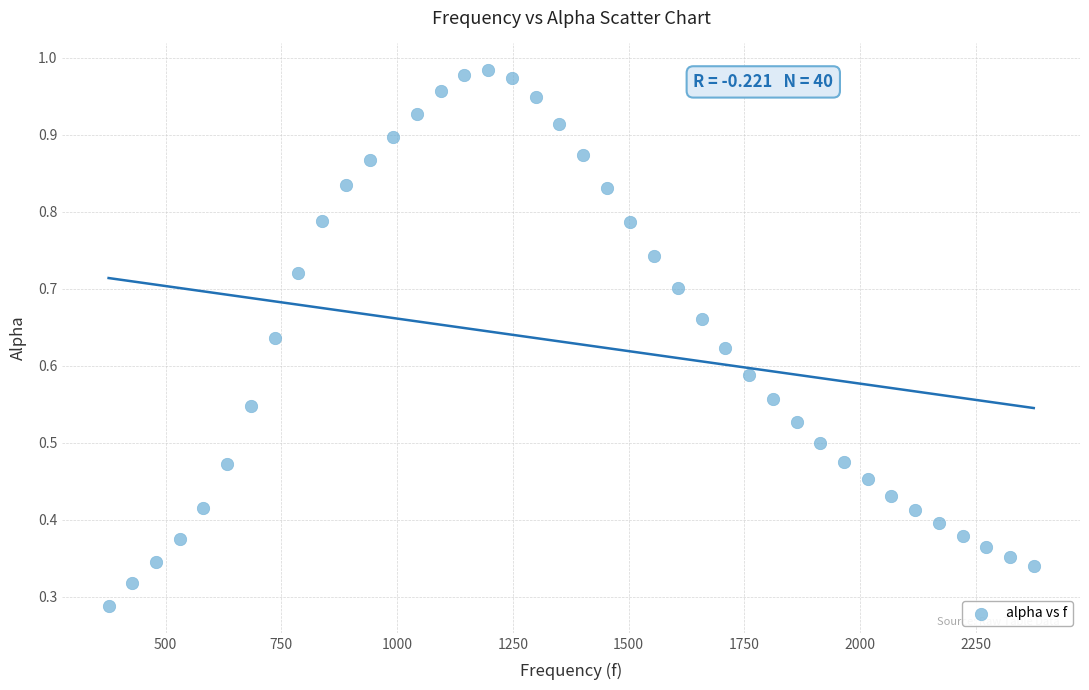

What is the range of X values (max minus min)?

1998.3